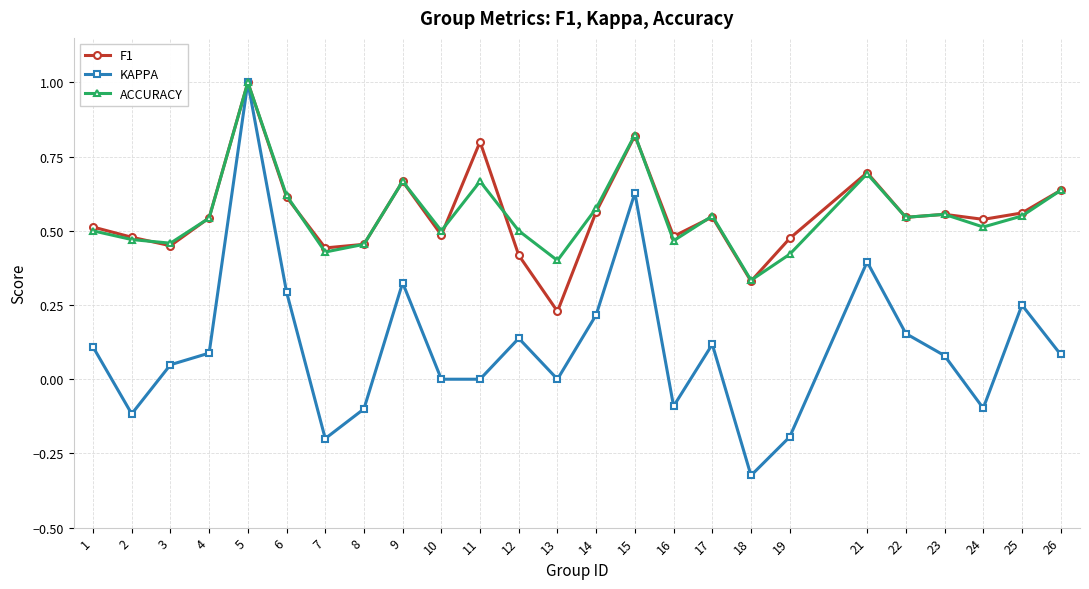

What are all the series names shown in the legend?

F1, KAPPA, ACCURACY